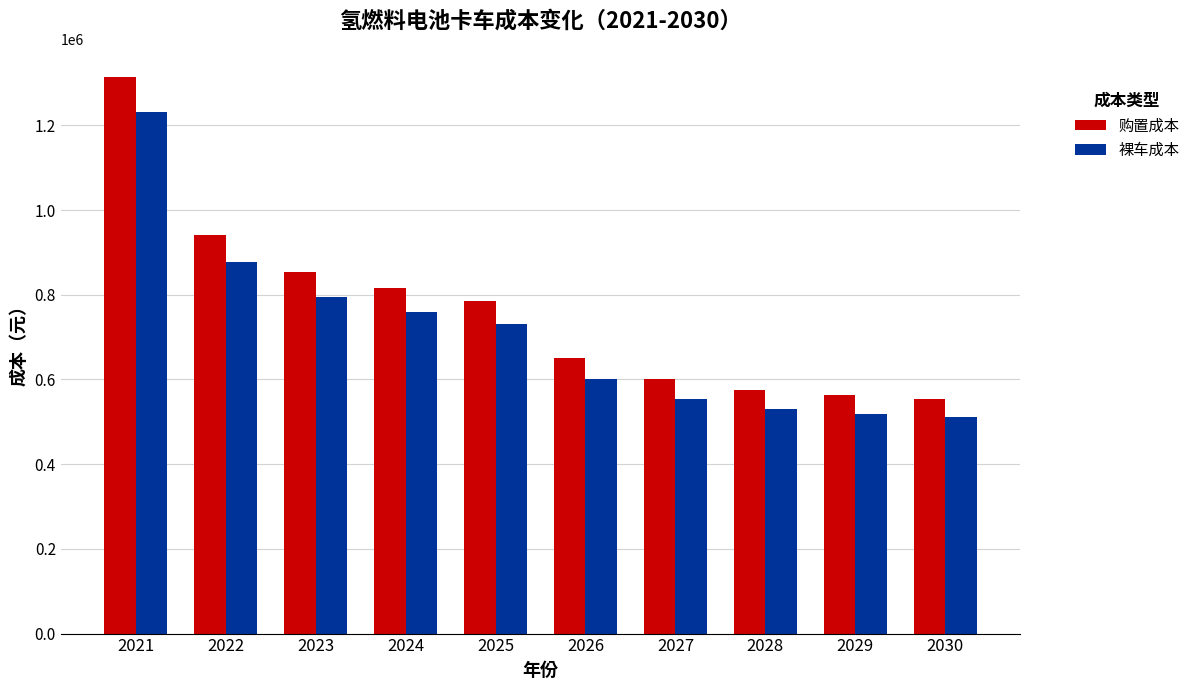

Are the bars horizontal?

No